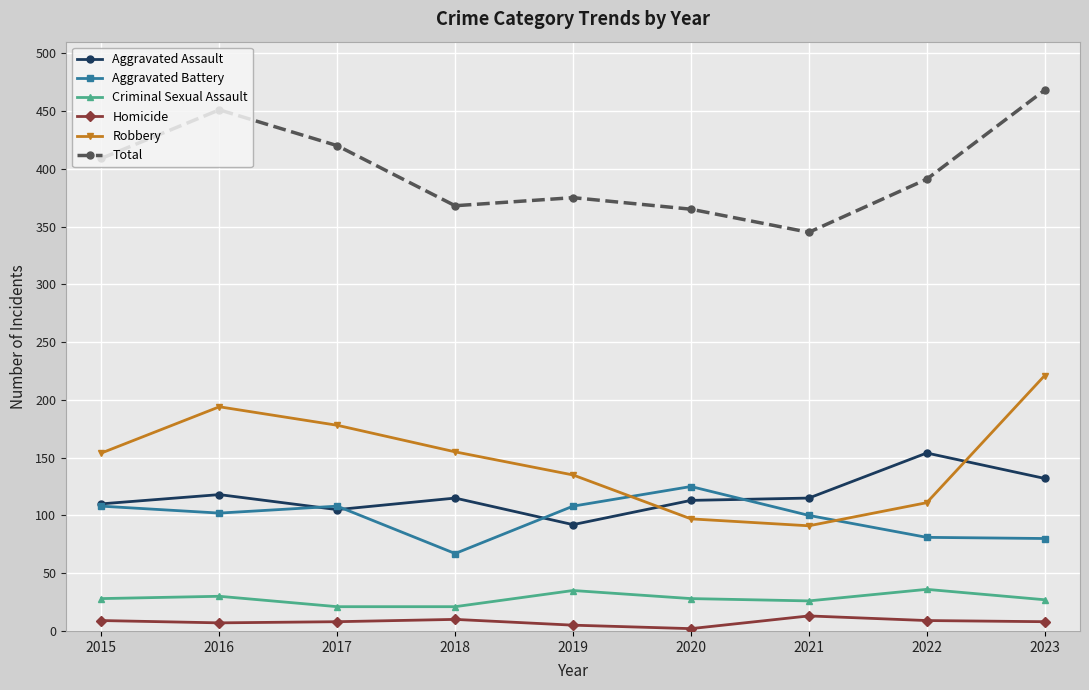

What is the difference between the maximum and second lowest values in the Homicide series?

8